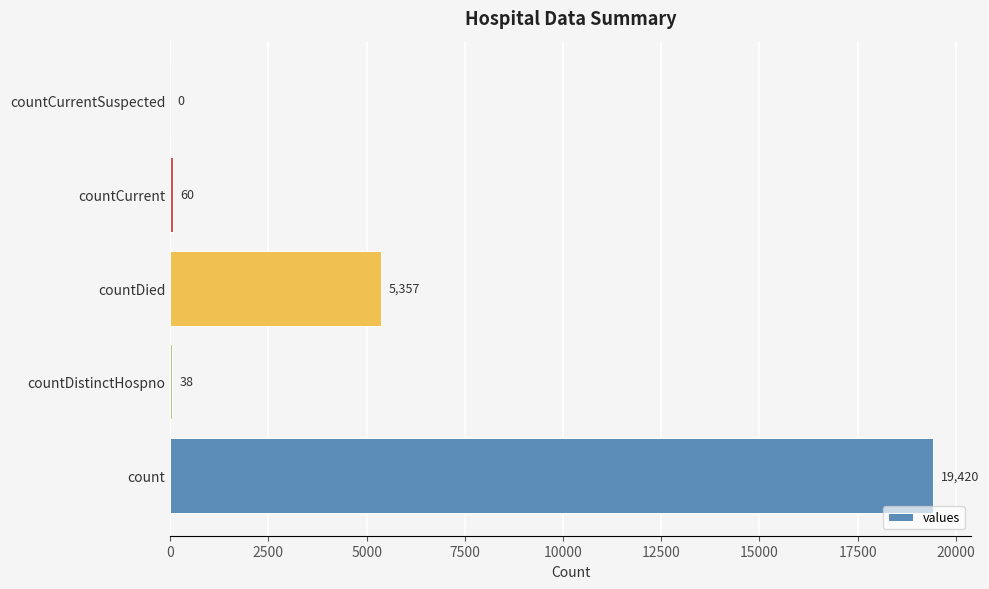

Does the chart contain stacked bars?

No